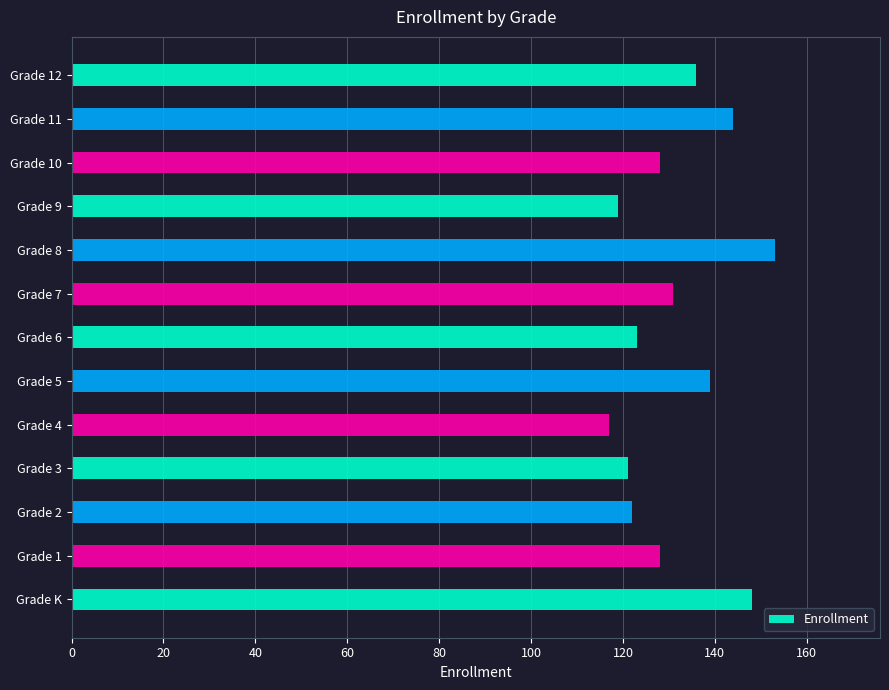

The chart shows a value of 123 at Grade 6. True or false?

True